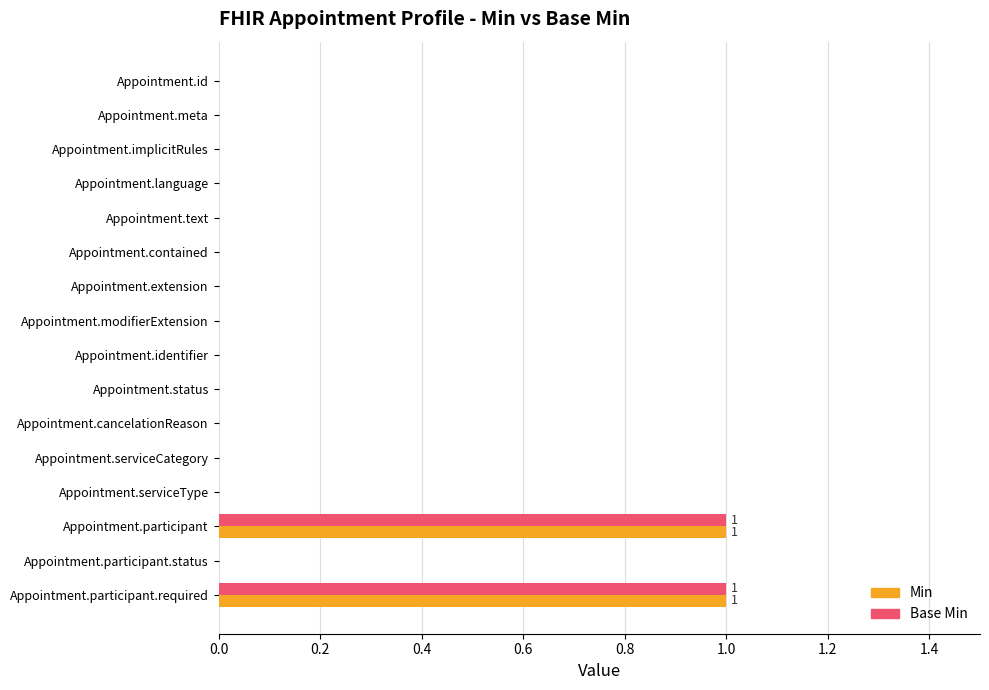

The value of Base Min at Appointment.extension is 0. True or false?

True